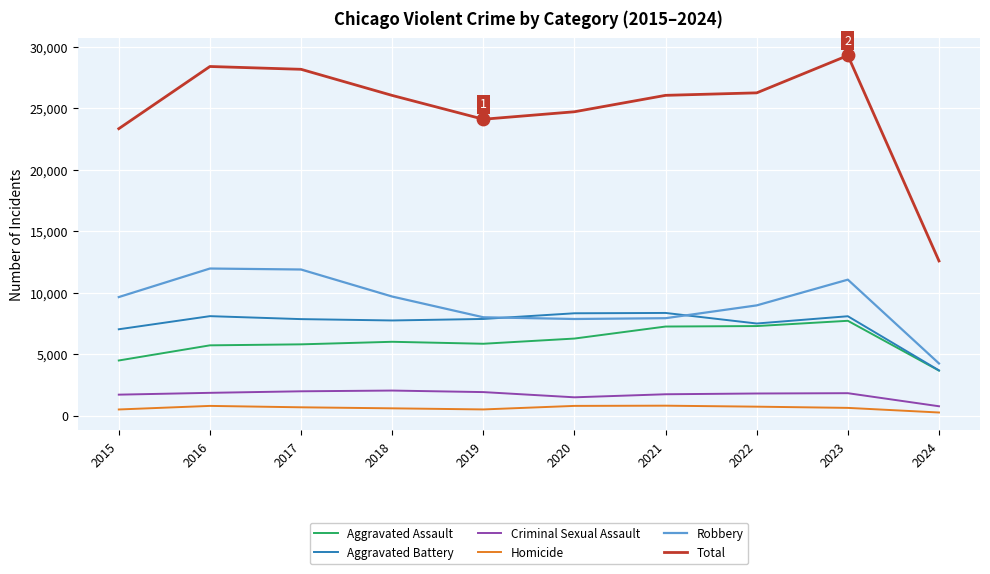

What is the total value across all series at 2024?

25152